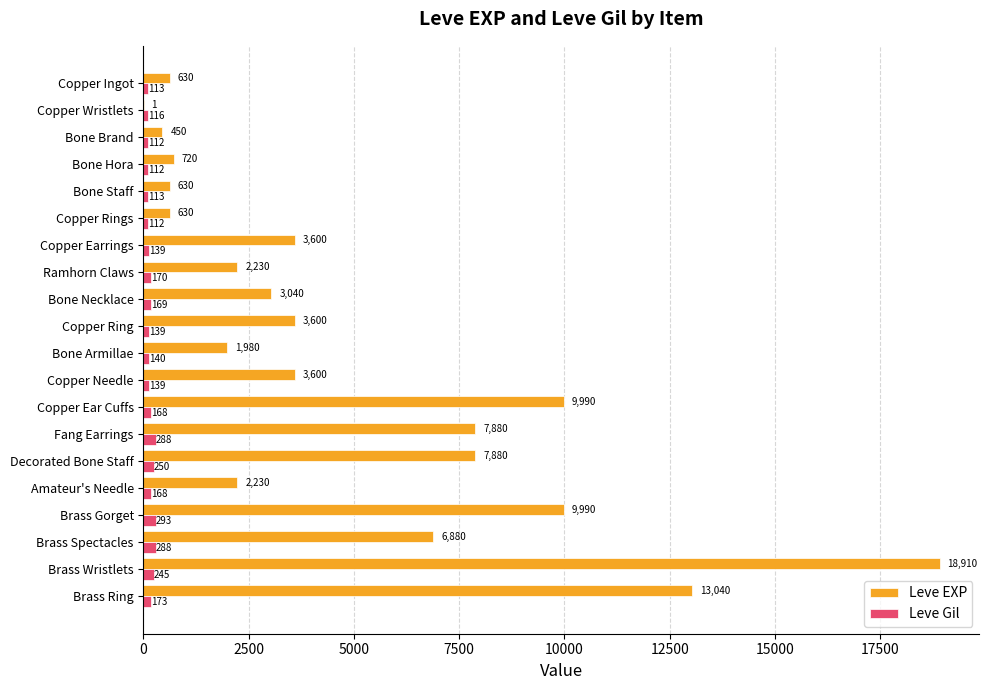

What is the sum of all Leve Gil values?

3447